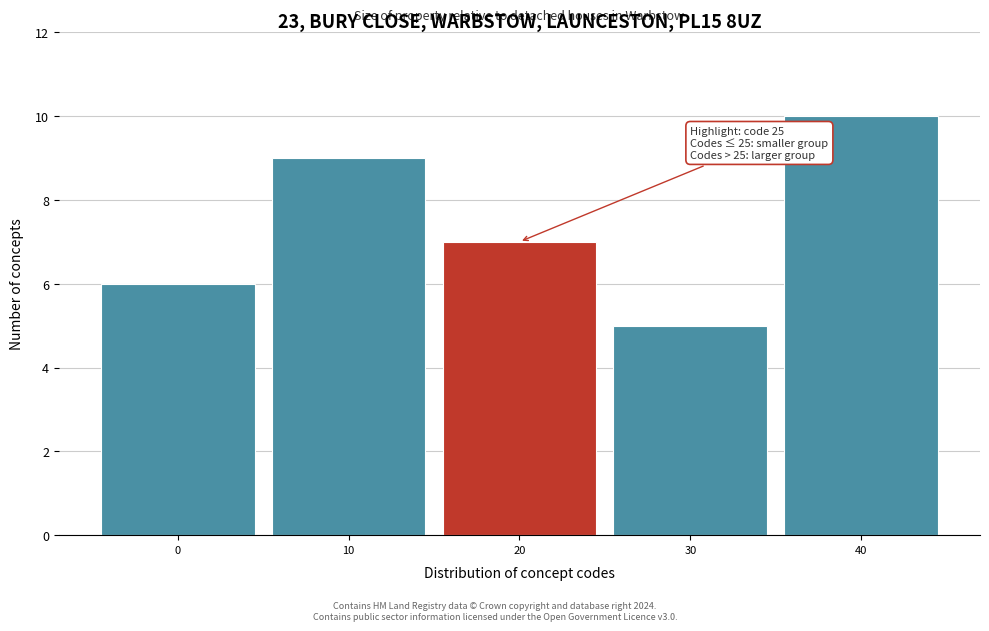

Reading left to right, what are all the values shown in this chart?

6	9	7	5	10